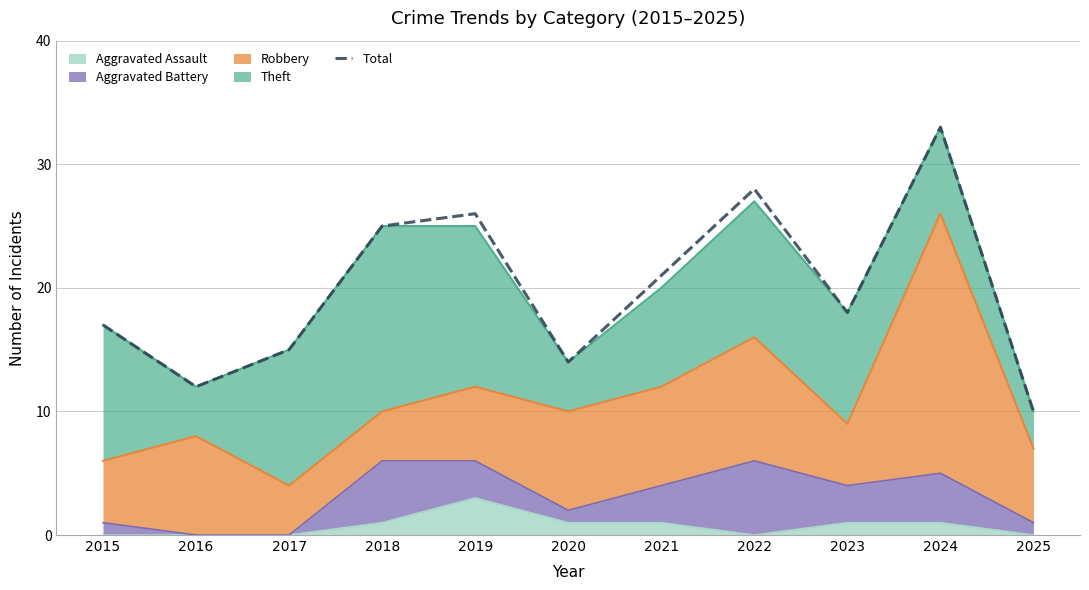

The value at 2023 is 18. True or false?

True